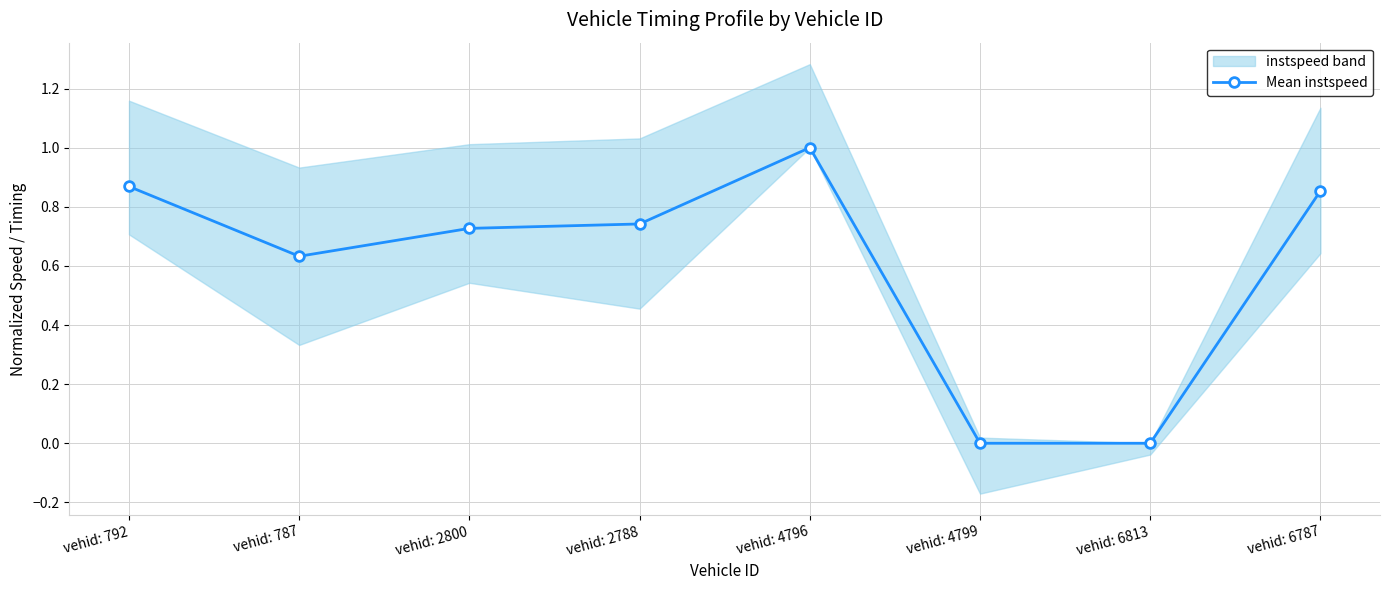

List the labels in order of value, largest first.

vehid: 4796, vehid: 792, vehid: 6787, vehid: 2788, vehid: 2800, vehid: 787, vehid: 4799, vehid: 6813